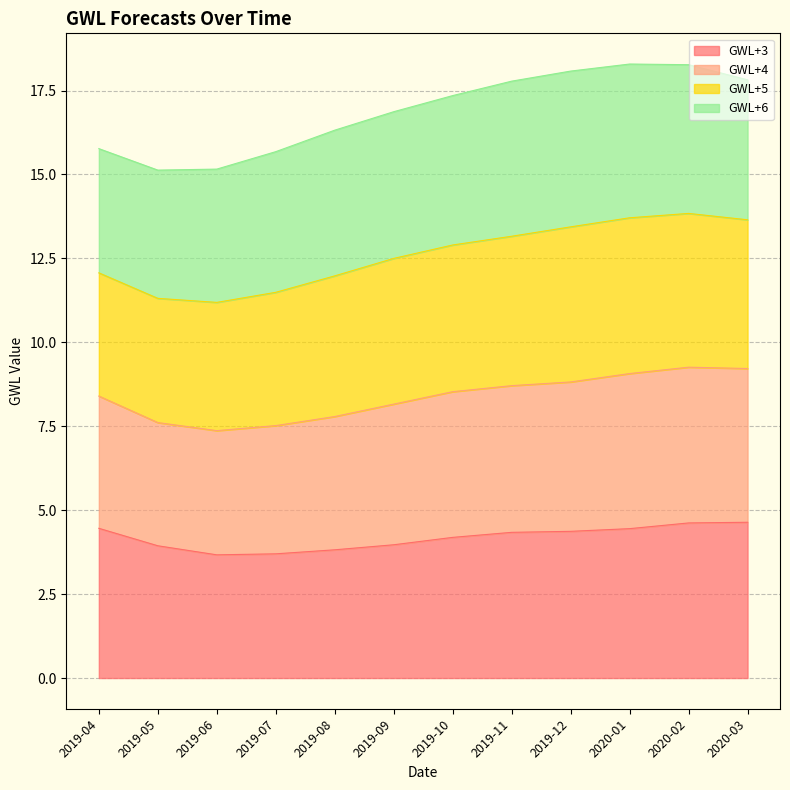

Is the value of GWL+4 at 2020-01 greater than the value of GWL+3 at 2019-06?

Yes